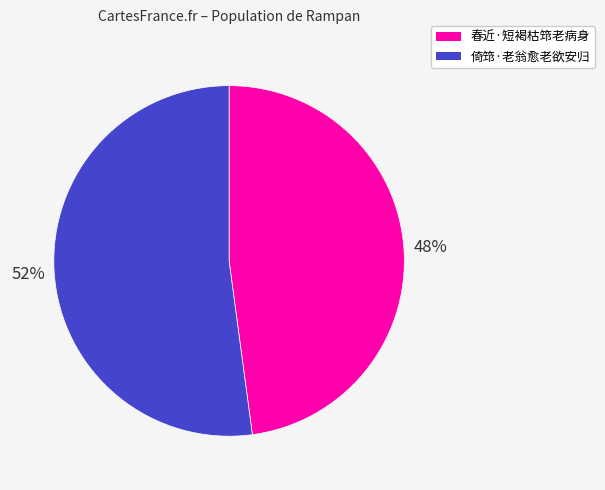

True or false: 春近·短褐枯筇老病身 accounts for 43% of the total.

False